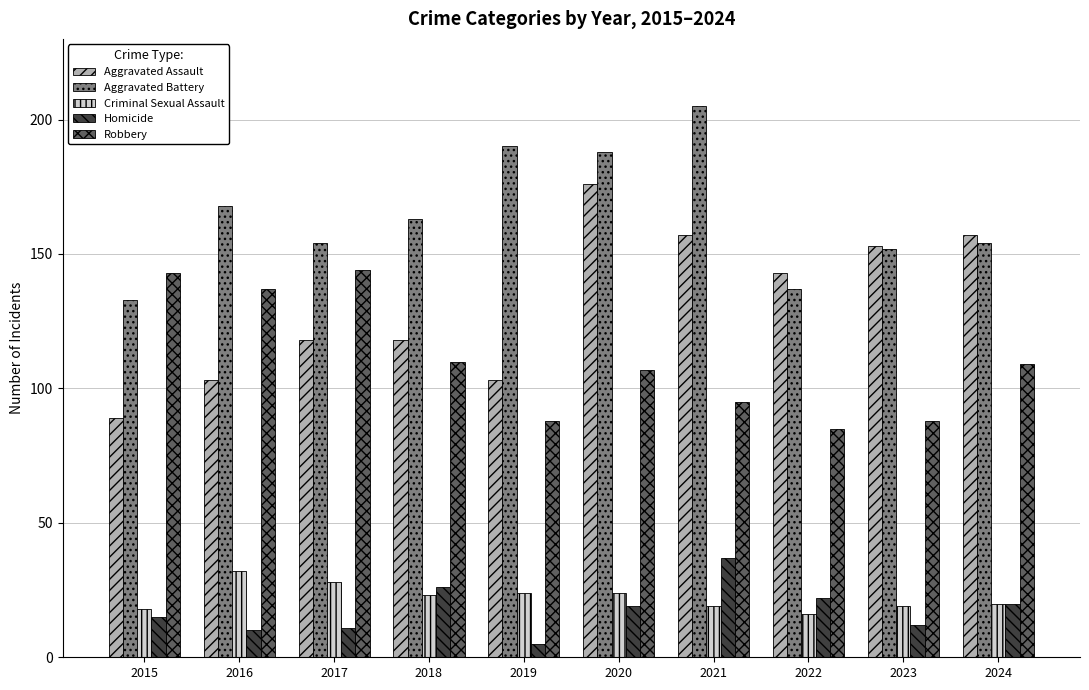

Reading left to right, list all the values displayed in this chart.

Aggravated Assault: 89	103	118	118	103	176	157	143	153	157
Aggravated Battery: 133	168	154	163	190	188	205	137	152	154
Criminal Sexual Assault: 18	32	28	23	24	24	19	16	19	20
Homicide: 15	10	11	26	5	19	37	22	12	20
Robbery: 143	137	144	110	88	107	95	85	88	109